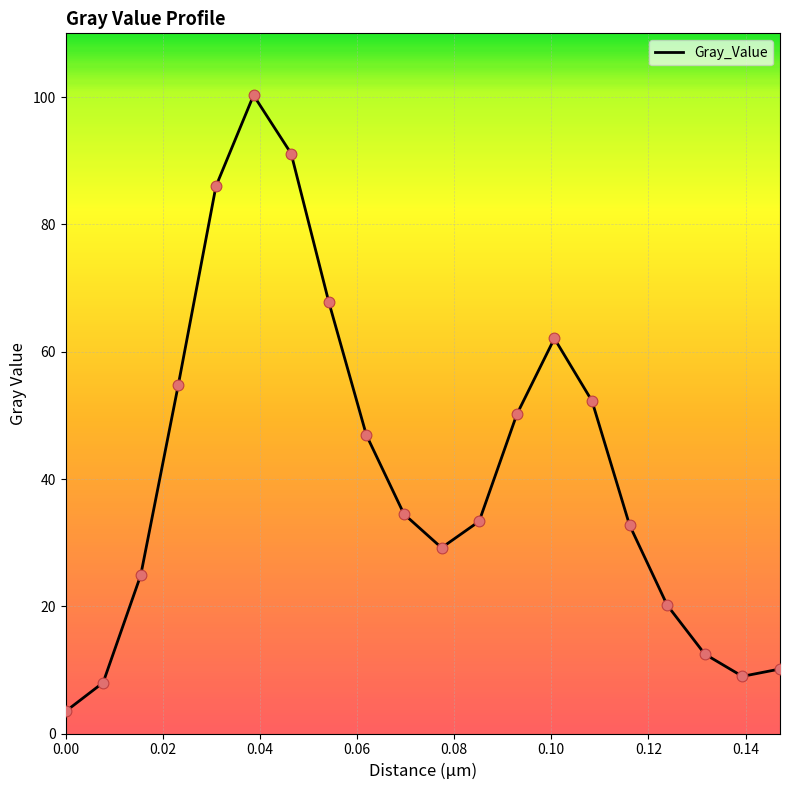

What is the greatest value displayed?

100.3